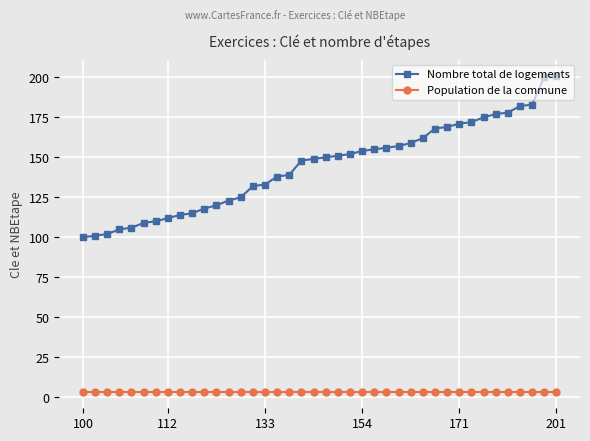

At how many categories does at least one series exceed 72?

40